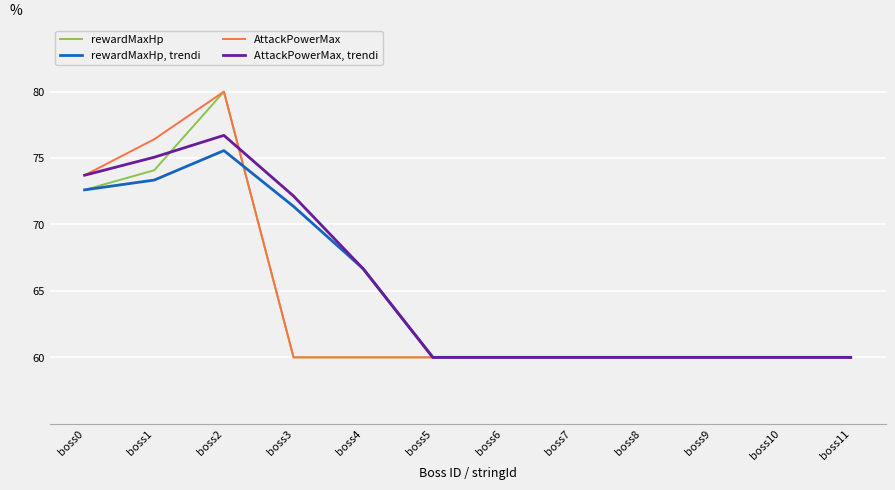

Where is rewardMaxHp, trendi nearest to the value 67?

boss4